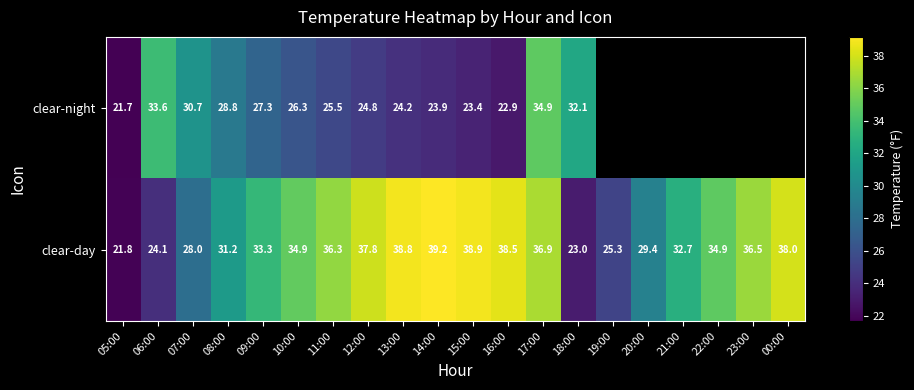

Between 06:00 and 13:00, which series saw the biggest shift?

clear-day